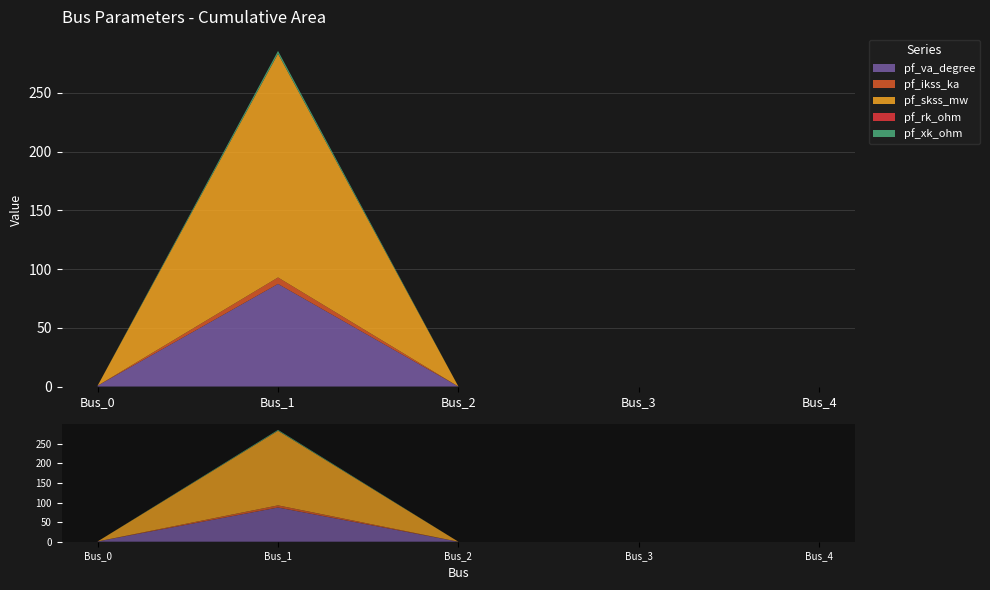

Reading left to right, extract all data points from this chart.

pf_va_degree: 0.7	87.3	0.0	0.0	0.0
pf_ikss_ka: 0.0	5.5	0.0	0.0	0.0
pf_skss_mw: 0.0	190.4	0.0	0.0	0.0
pf_rk_ohm: 0.0	0.1	0.0	0.0	0.0
pf_xk_ohm: 0.0	2.3	0.0	0.0	0.0